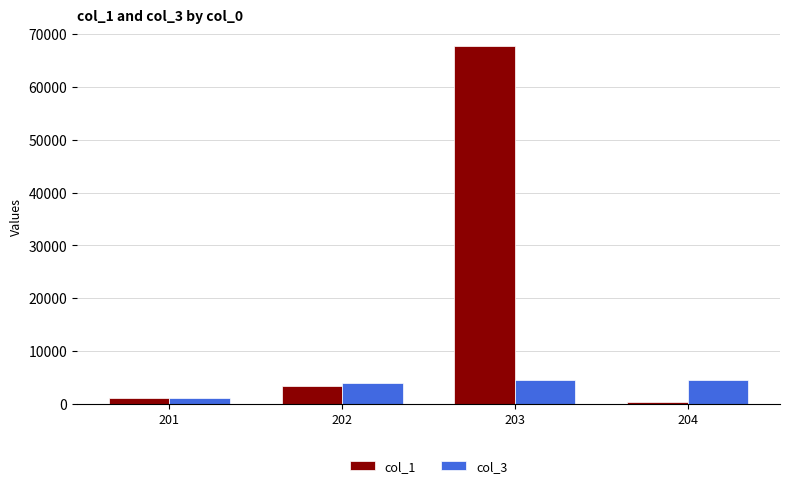

Which series has the largest range (max minus min)?

col_1